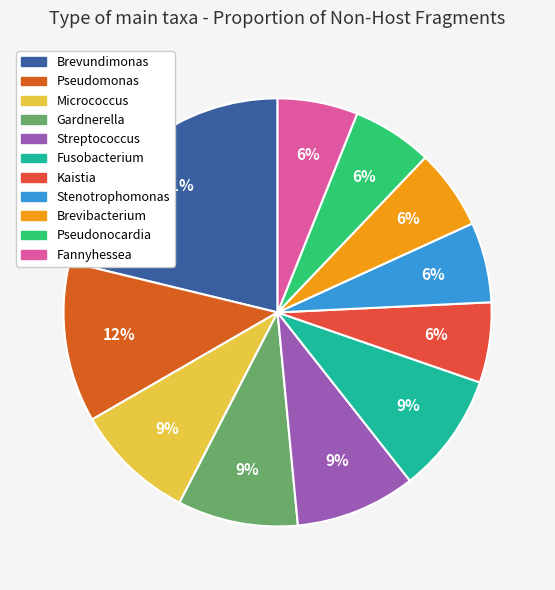

The Gardnerella slice represents 9% of the pie. True or false?

True